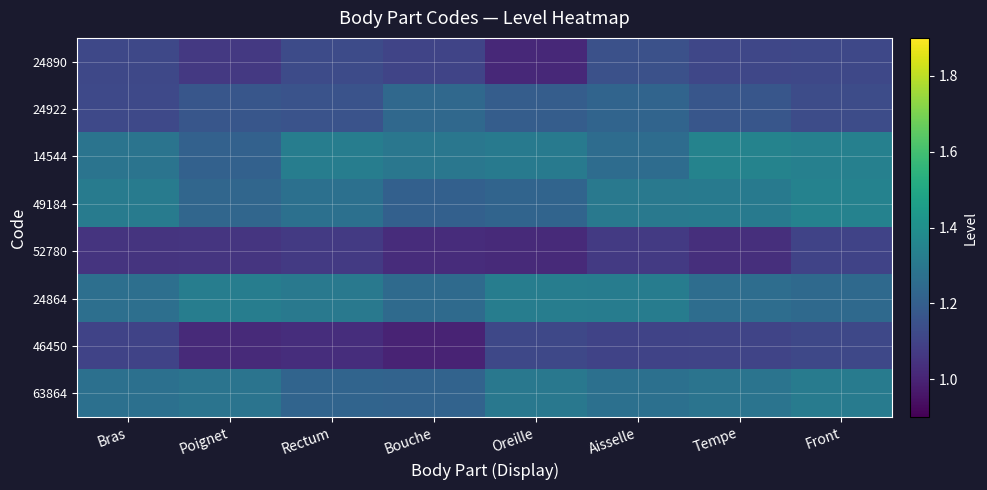

Which category has the lowest value across all series?

Bouche